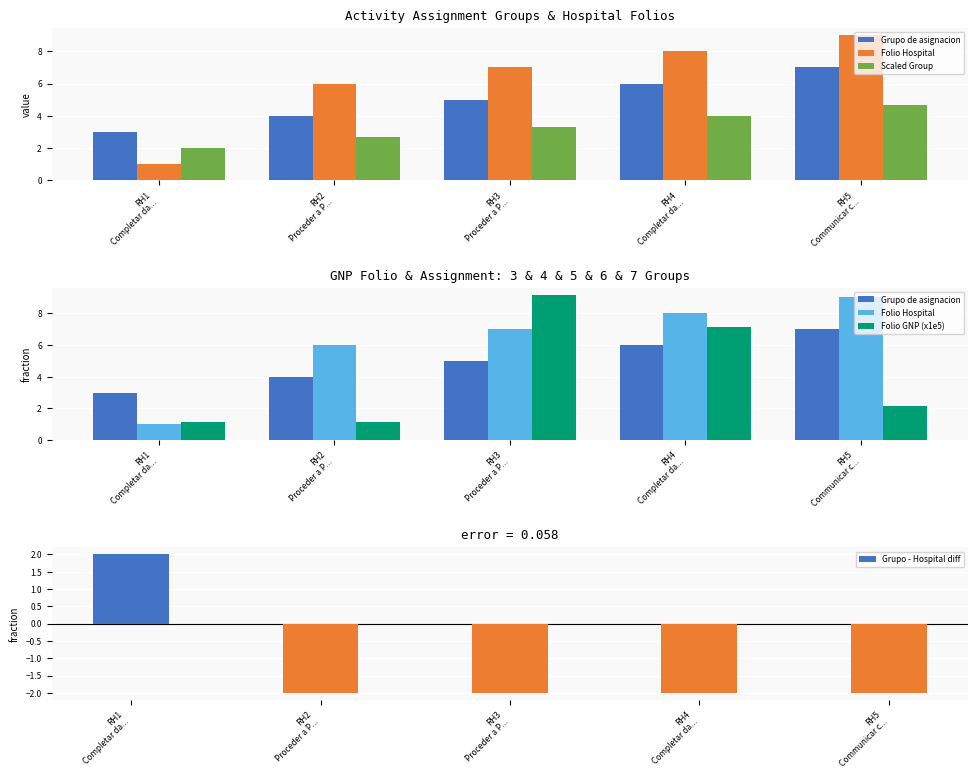

What is the total value across all series at RH2
Proceder a P...?

11.8